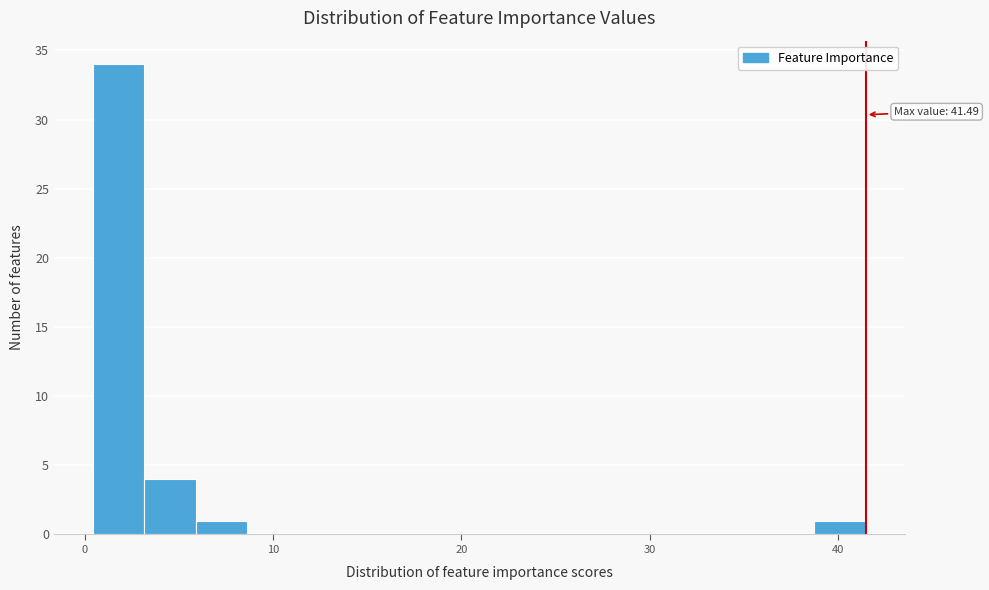

Read against the x-axis, roughly where is the centre of the tallest bar?

2